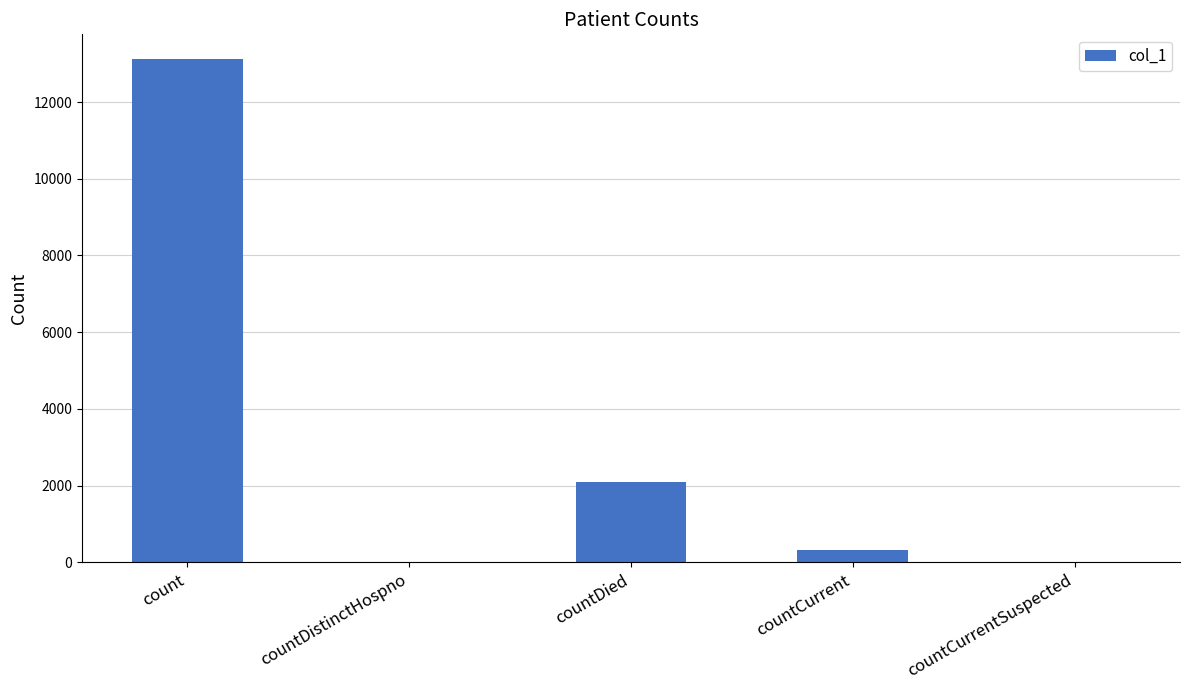

At which label is the value closest to 6556?

countDied